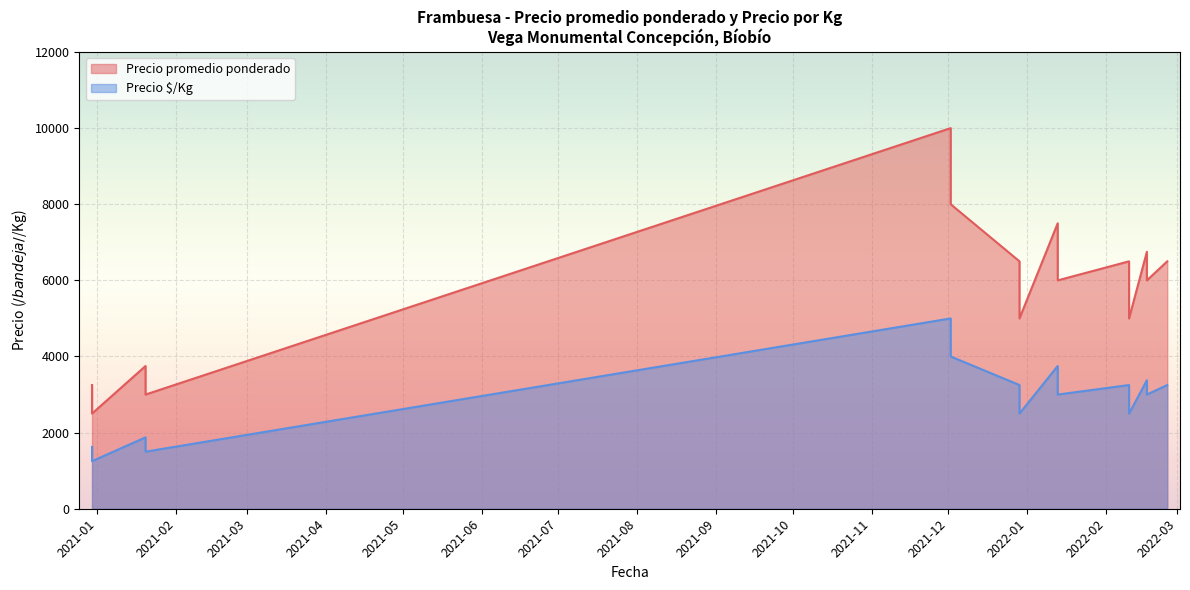

What is the average value of the Precio $/Kg series?

2875